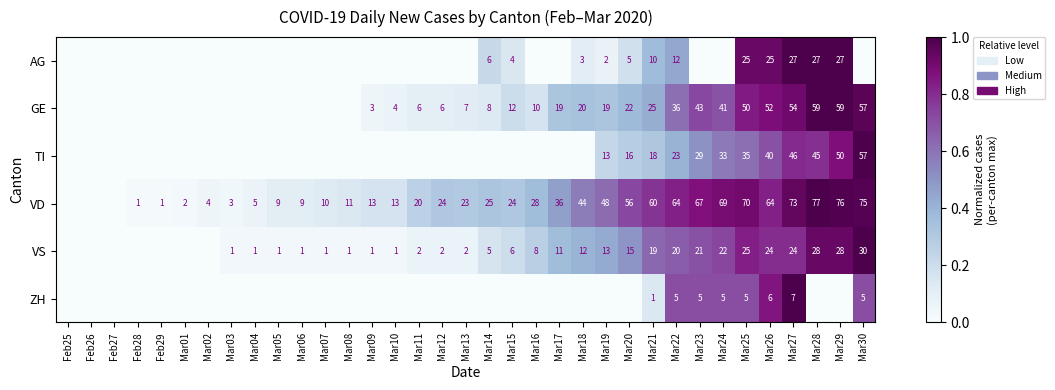

What is the sum of the TI values at Mar19 and Mar29?

63